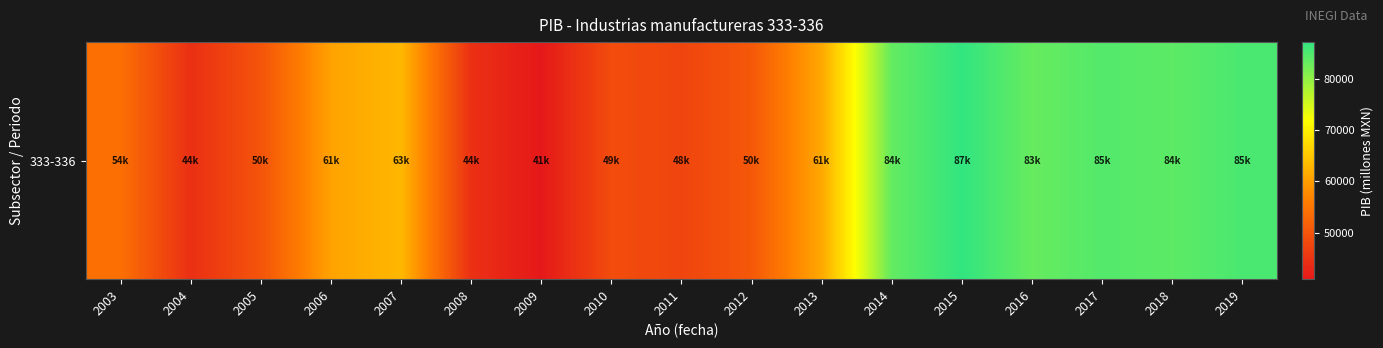

Where is the data nearest to the value 64043?

2007